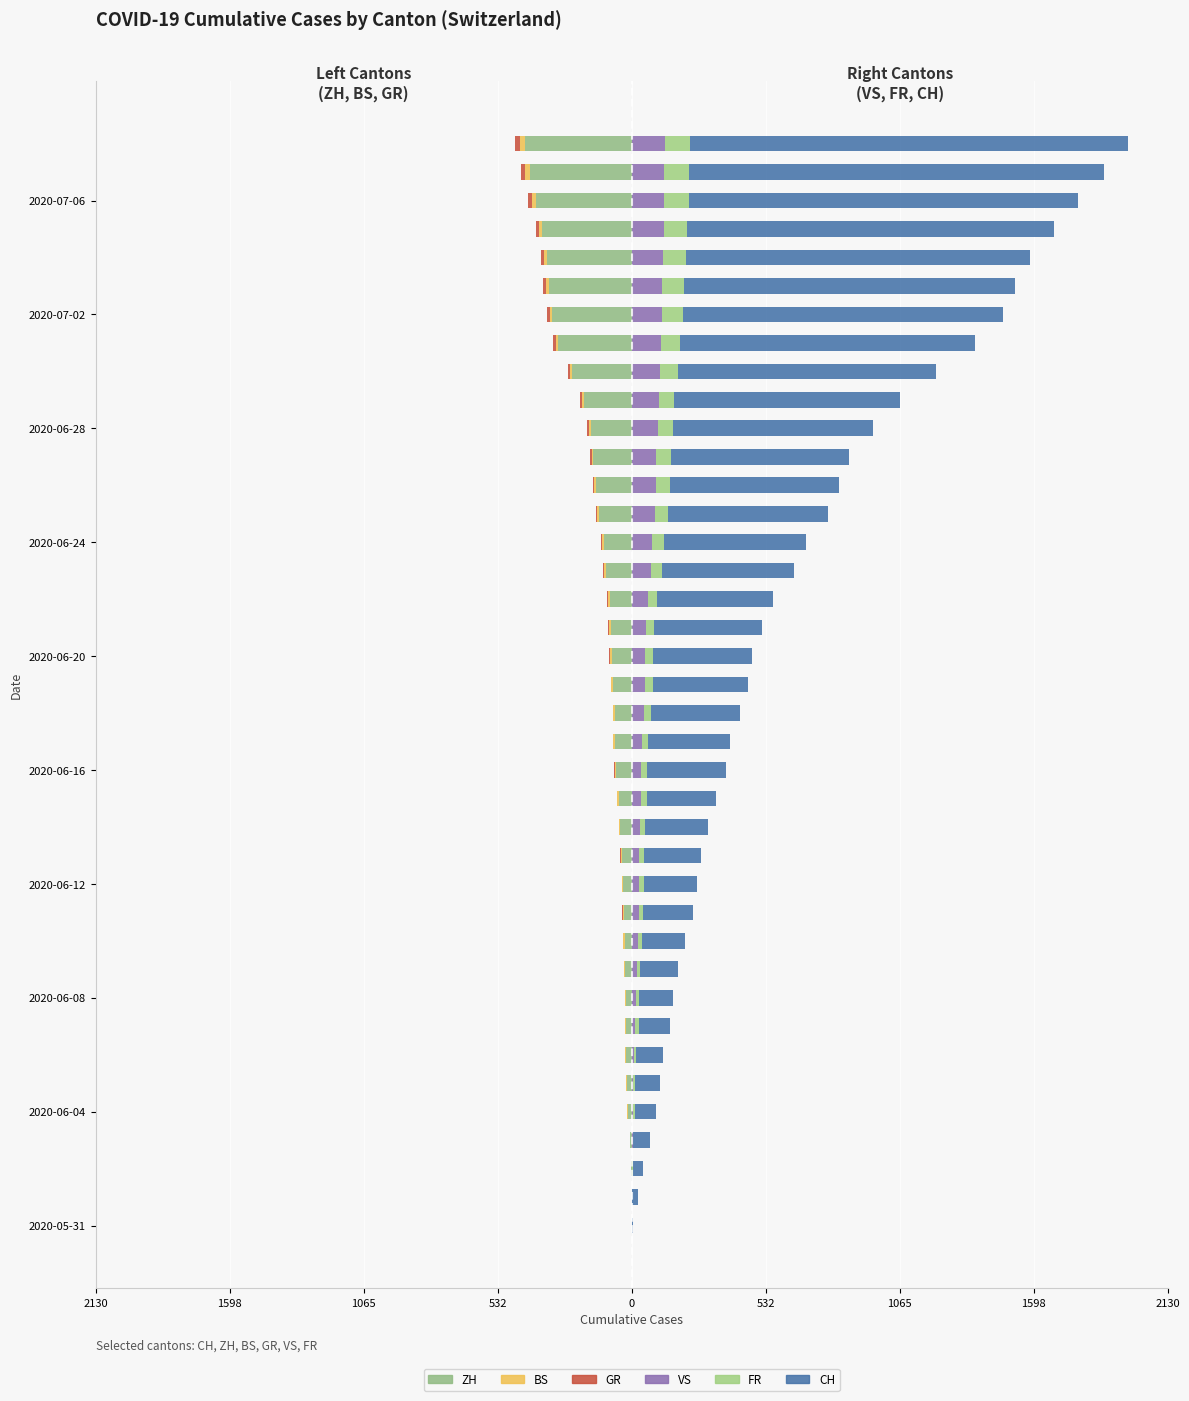

Is it true that ZH equals -6 at 532?

False